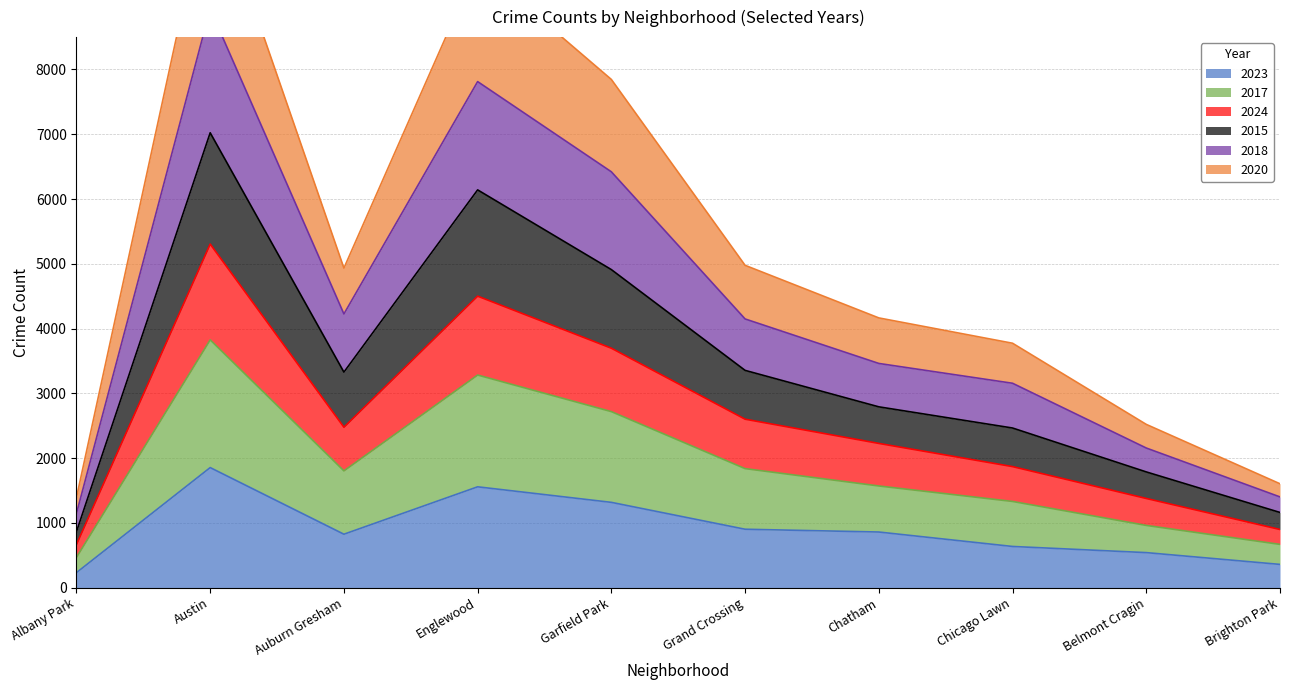

True or false: 2023 has a value of 351 at Chicago Lawn.

False